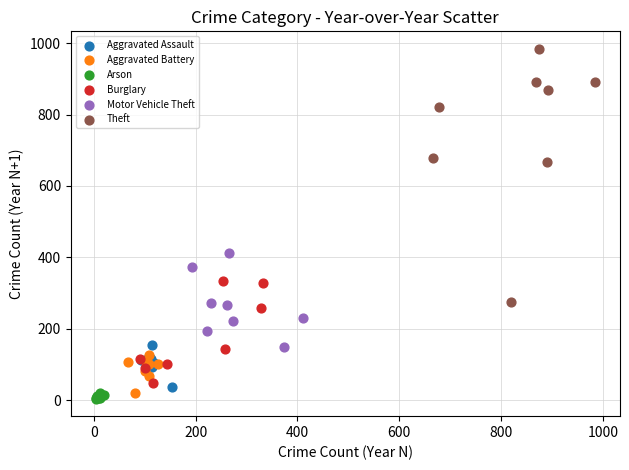

What are all the series names shown in the legend?

Aggravated Assault, Aggravated Battery, Arson, Burglary, Motor Vehicle Theft, Theft